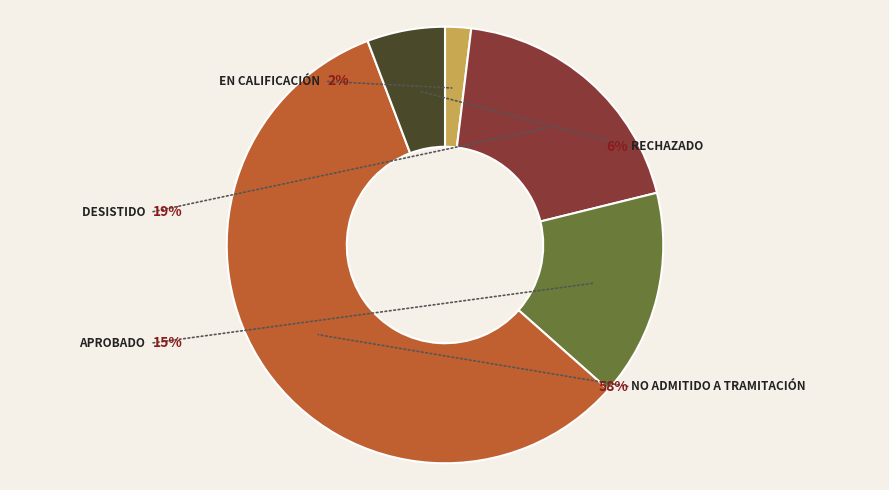

True or false: Aprobado accounts for 28% of the total.

False